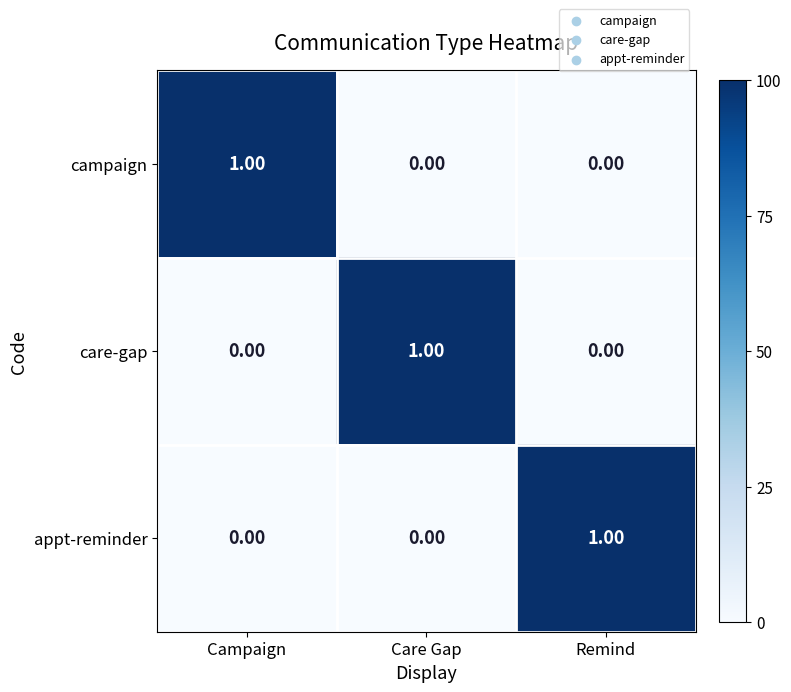

What is the total value across all series at Care Gap?

1